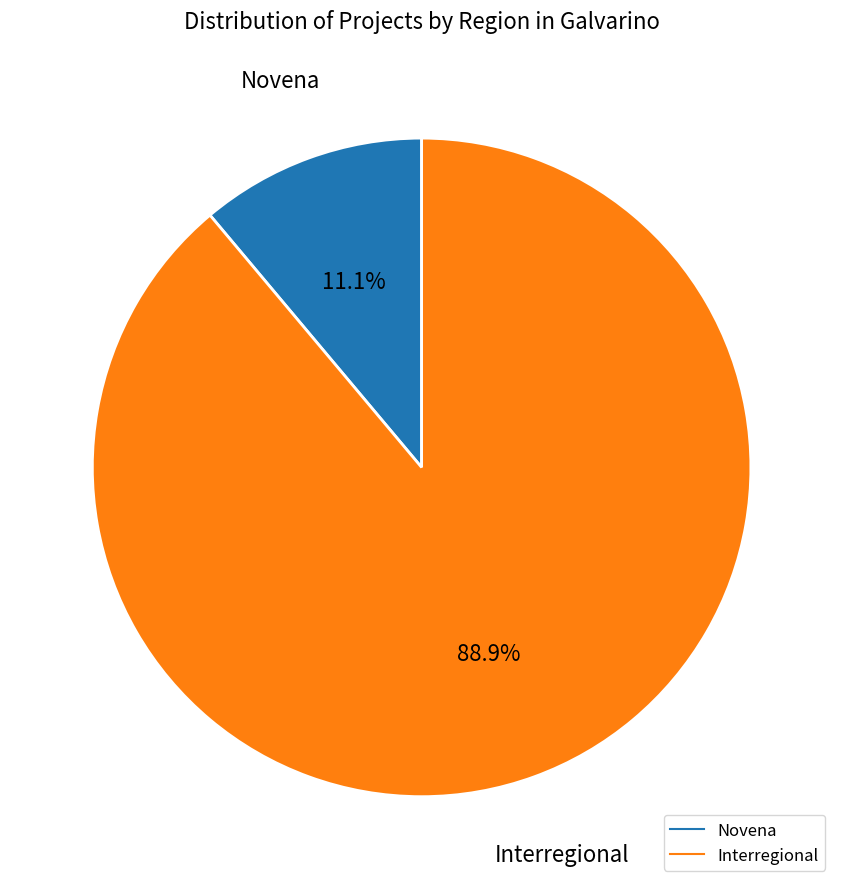

To the nearest percent, what is the difference between the Novena and Interregional slice percentages?

78%